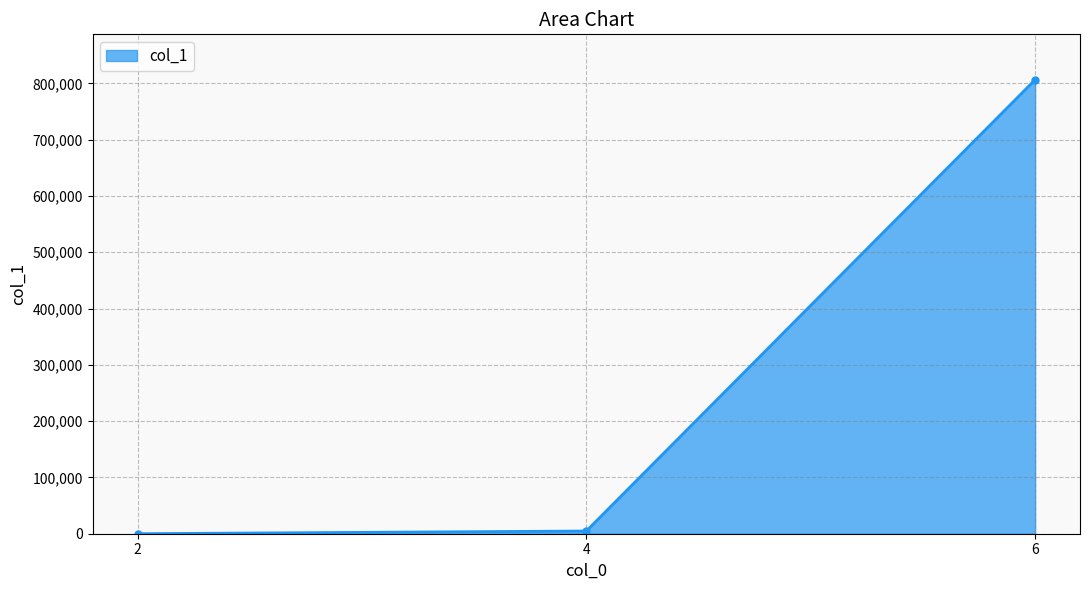

What is the average value?

270451